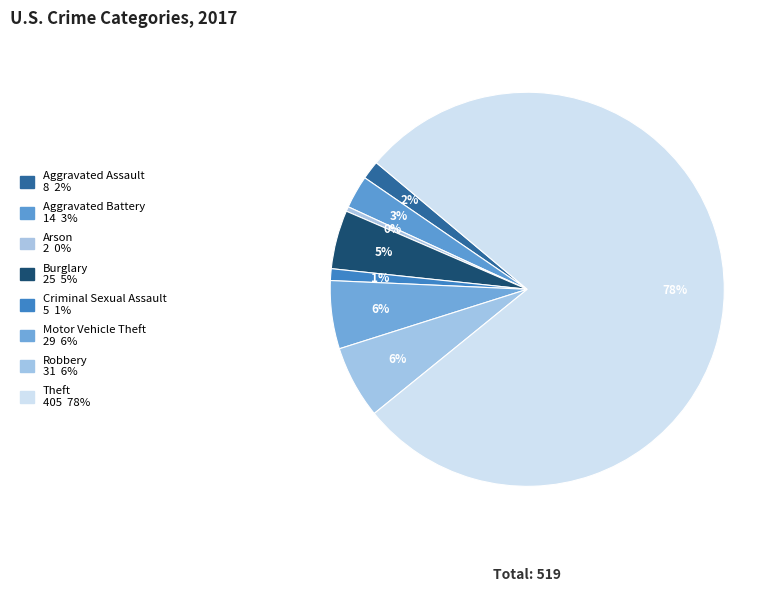

Which slice is the largest?

Theft